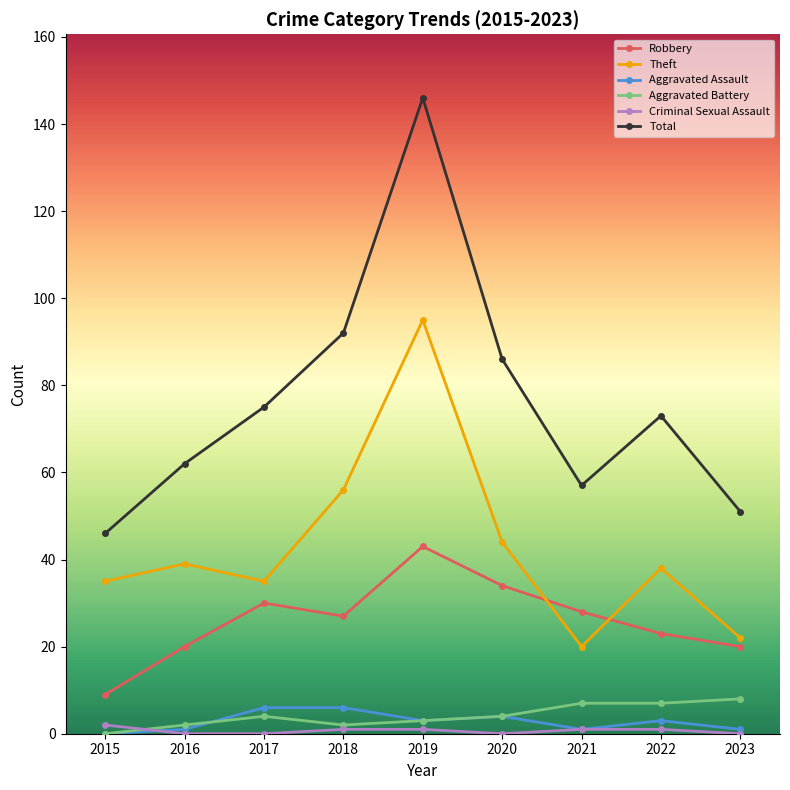

Between 2020 and 2021, which series saw the biggest shift?

Total